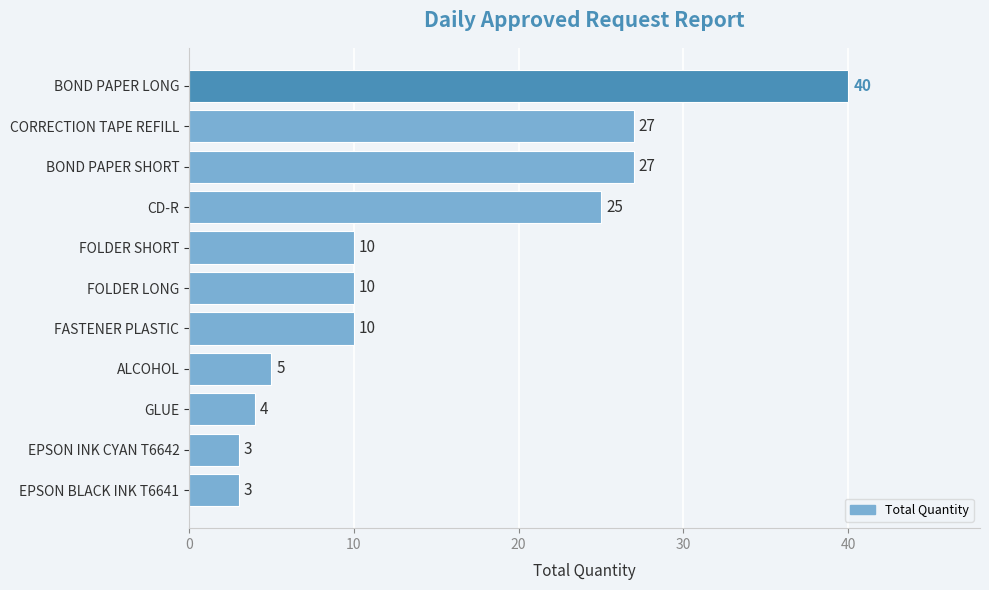

Which category has the highest value across all series?

BOND PAPER LONG